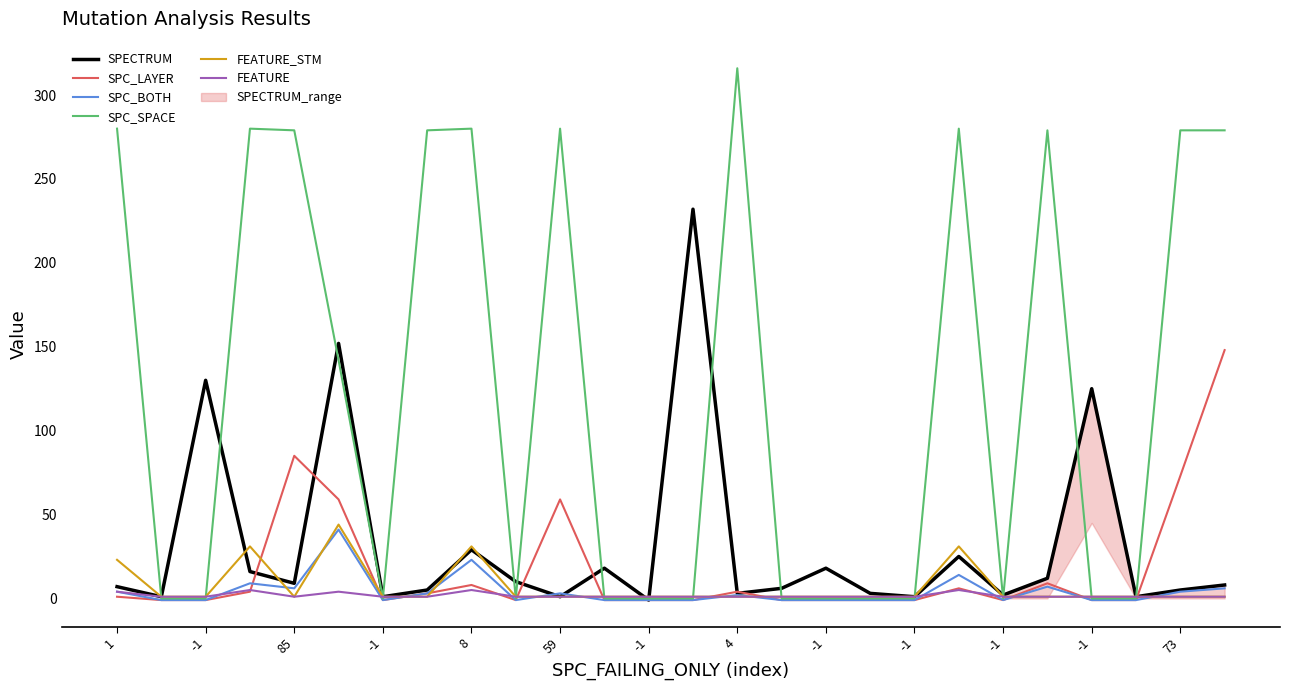

What is the value of the SPC_SPACE point at the 1st from the left?

280